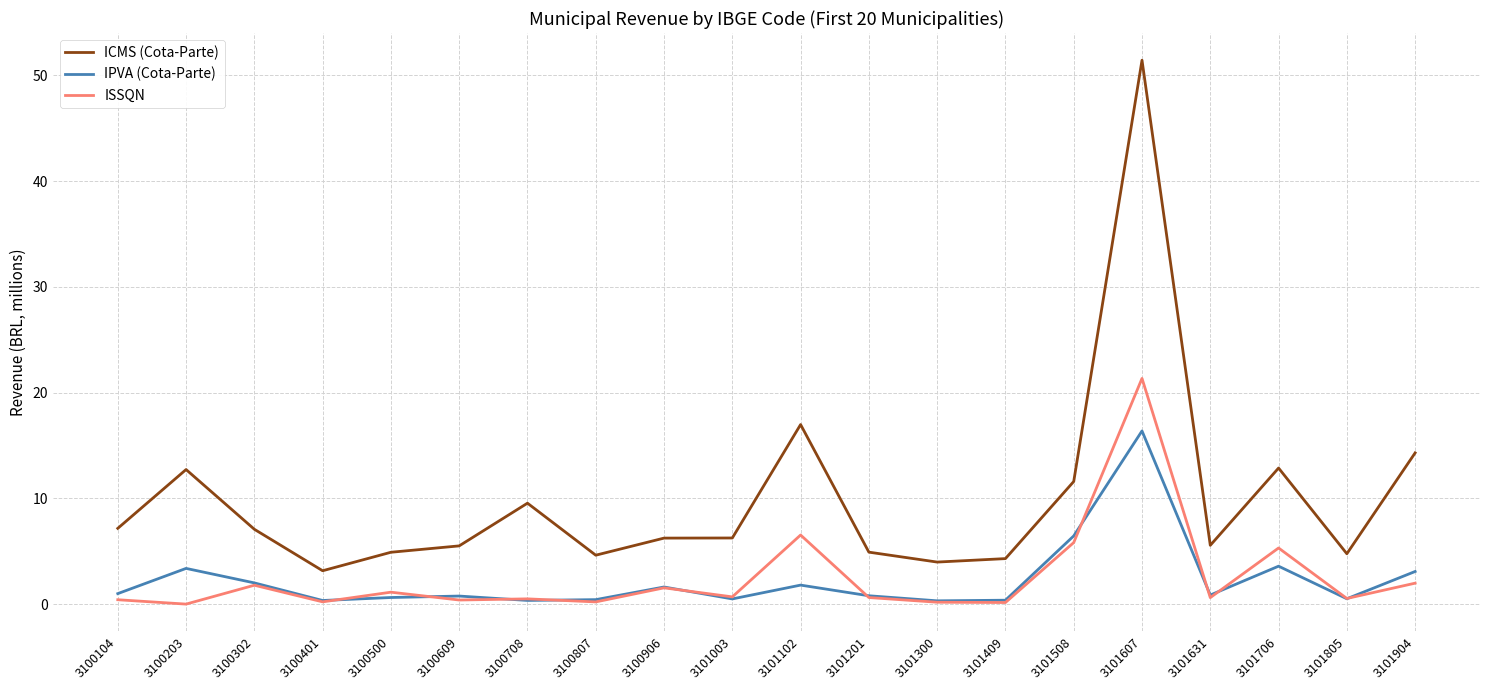

After their last crossing, which series has the higher values: ISSQN or IPVA (Cota-Parte)?

IPVA (Cota-Parte)